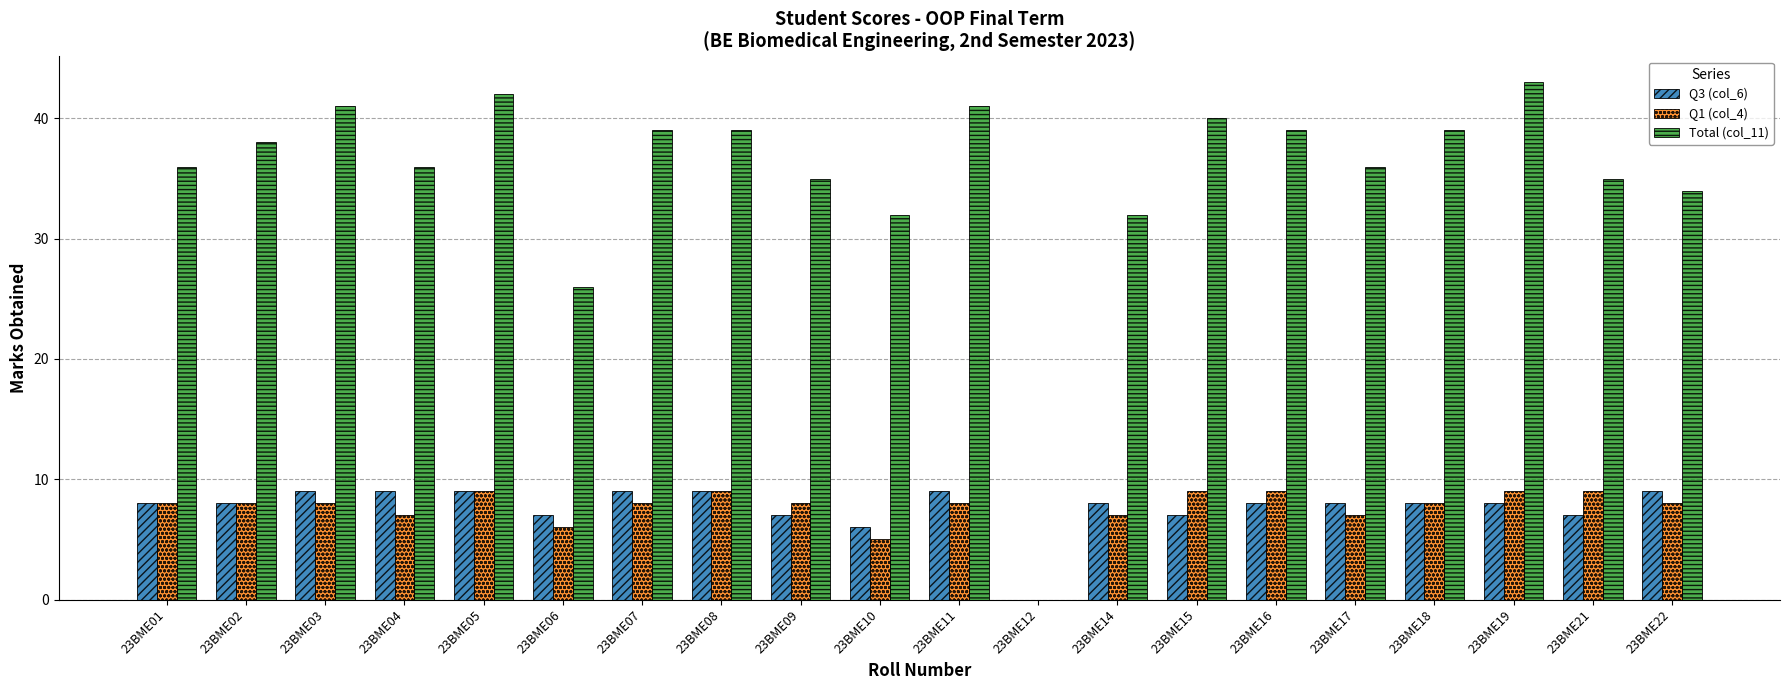

At which label is Q3 (col_6) closest to 4?

23BME10